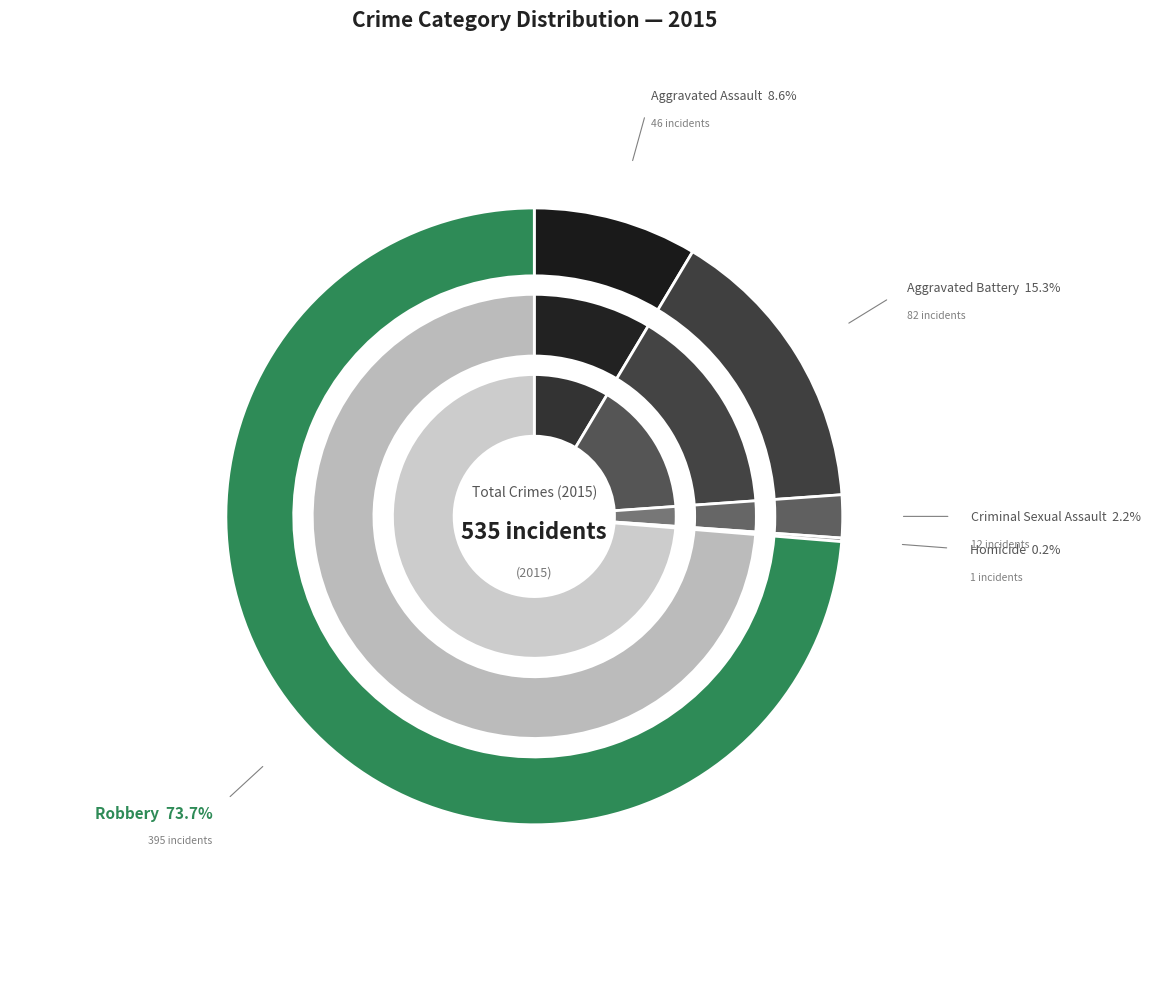

Which slice is the smallest?

Homicide